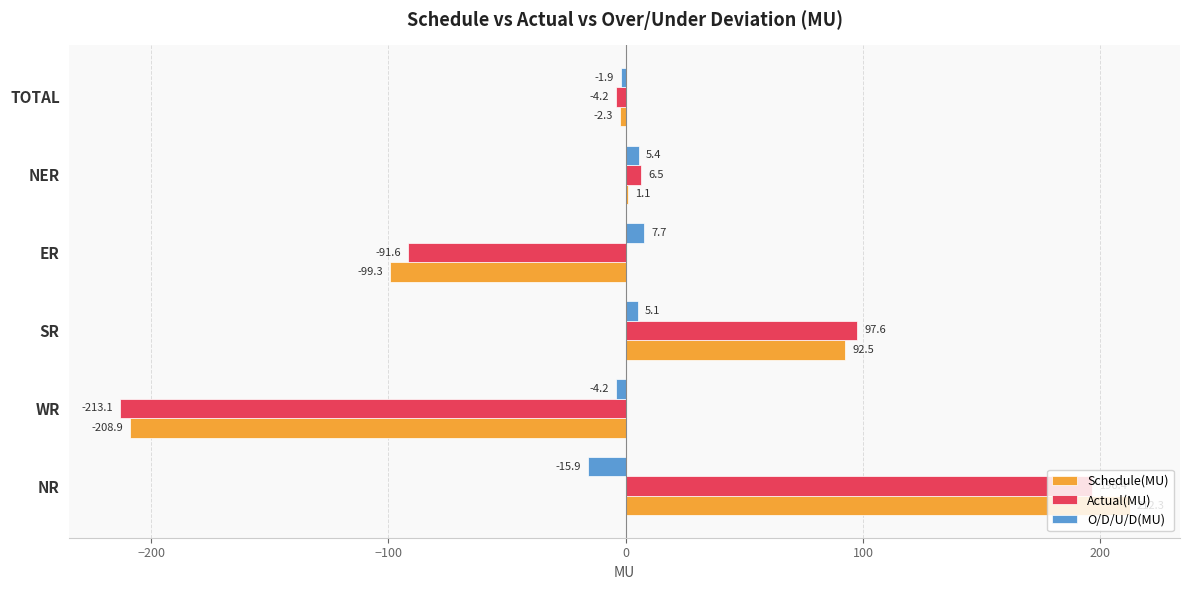

At which label is Actual(MU) closest to -8?

TOTAL